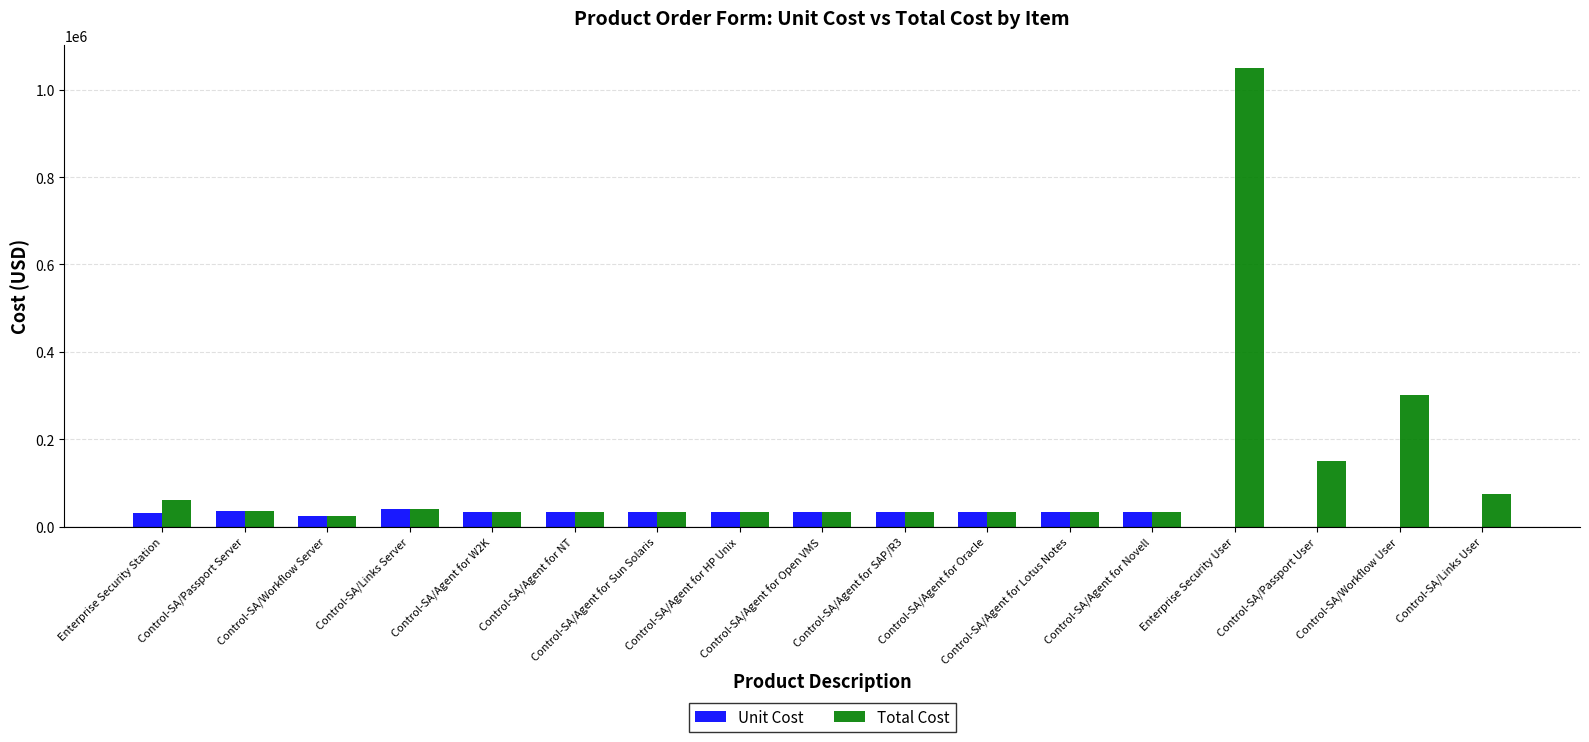

Does the chart contain stacked bars?

No